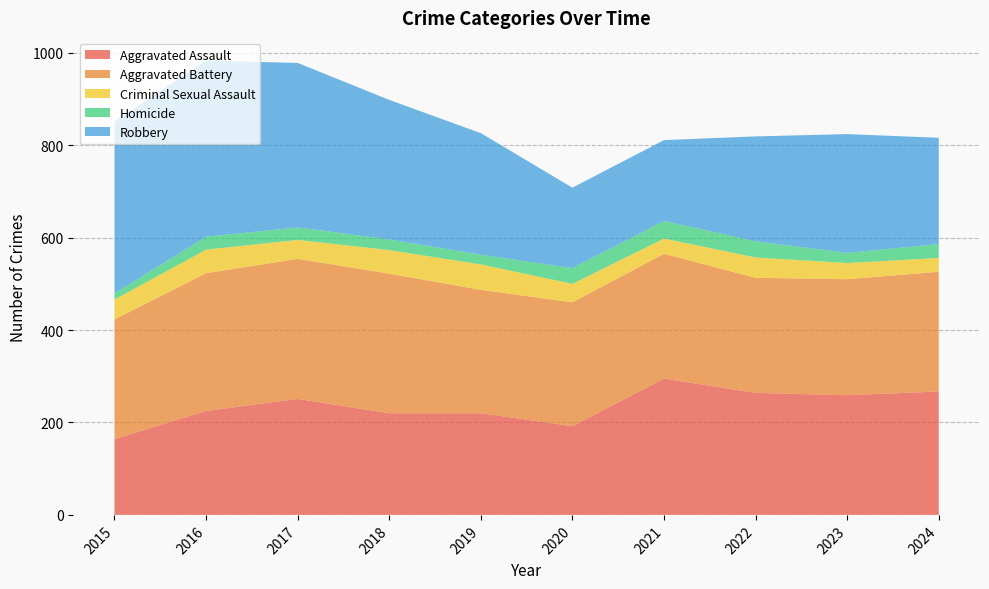

Reading right to left, extract all data points from this chart.

Aggravated Assault: 267	259	264	295	192	220	220	251	225	164
Aggravated Battery: 259	251	249	270	268	267	302	303	298	259
Criminal Sexual Assault: 30	35	44	33	40	55	51	41	51	43
Homicide: 30	22	35	38	34	21	23	27	28	13
Robbery: 230	257	227	175	174	263	302	356	381	372